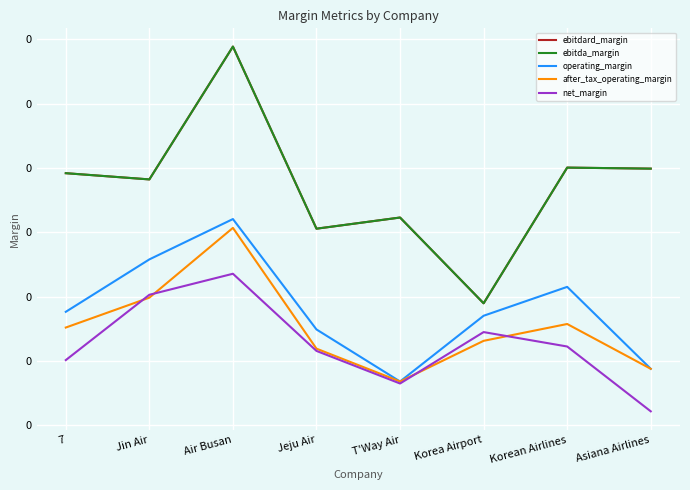

List the labels in order of ebitda_margin value, largest first.

Air Busan, Korean Airlines, Asiana Airlines, 7, Jin Air, T'Way Air, Jeju Air, Korea Airport